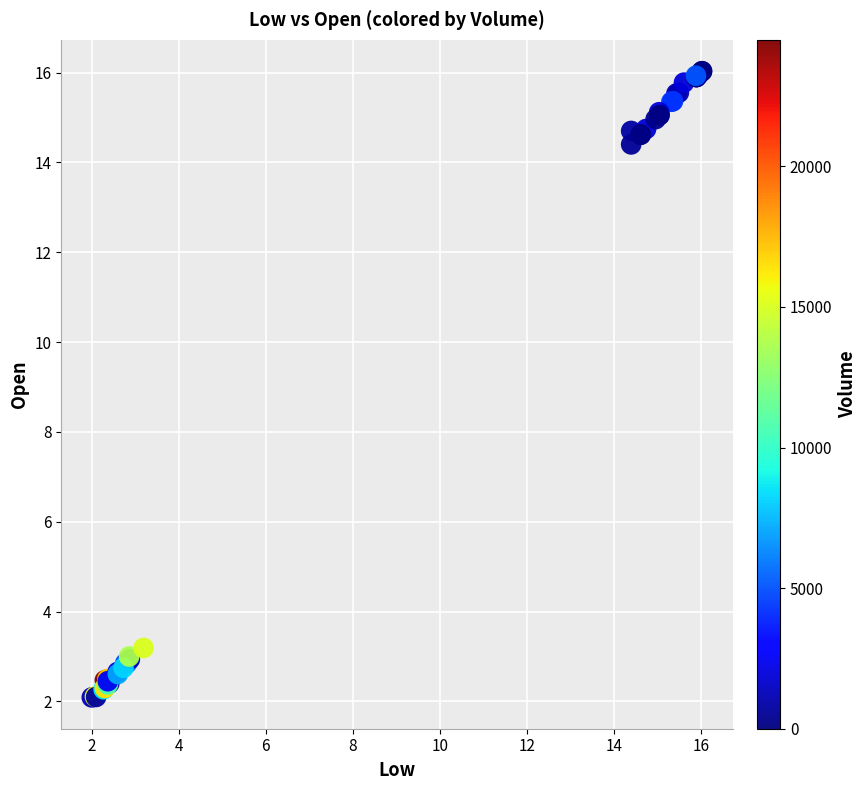

What Y value in the scatter plot is closest to 9?

14.4